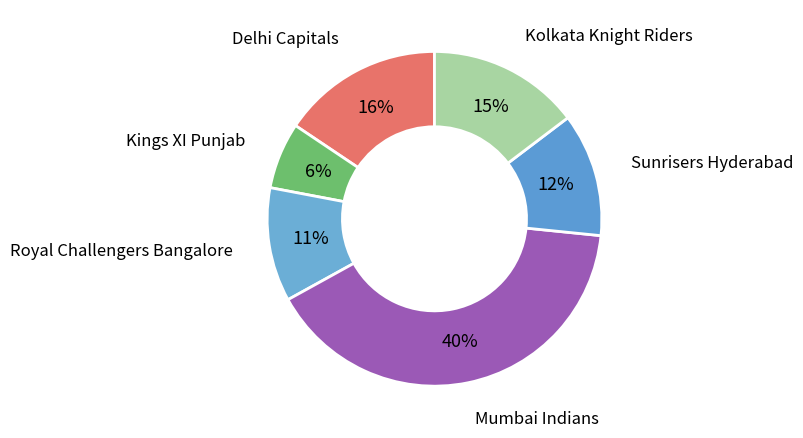

What is the largest slice in the pie chart?

Mumbai Indians